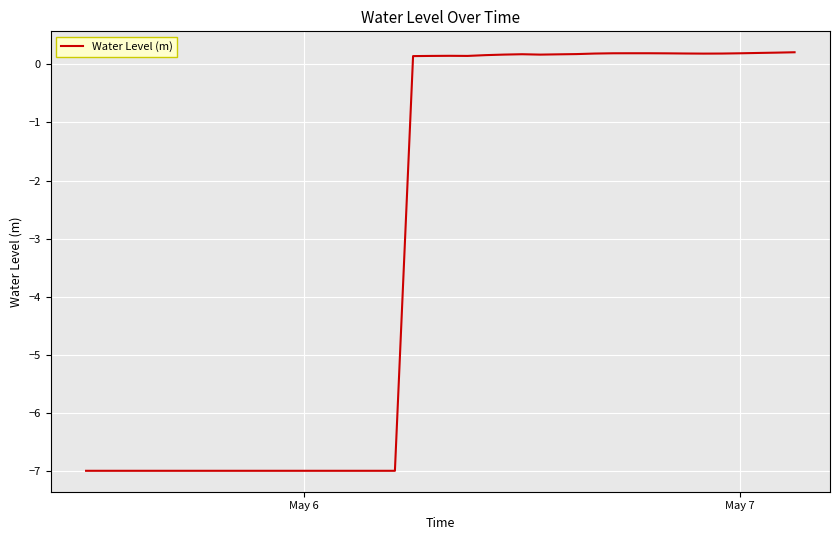

What is the difference between the maximum and minimum values?

7.2